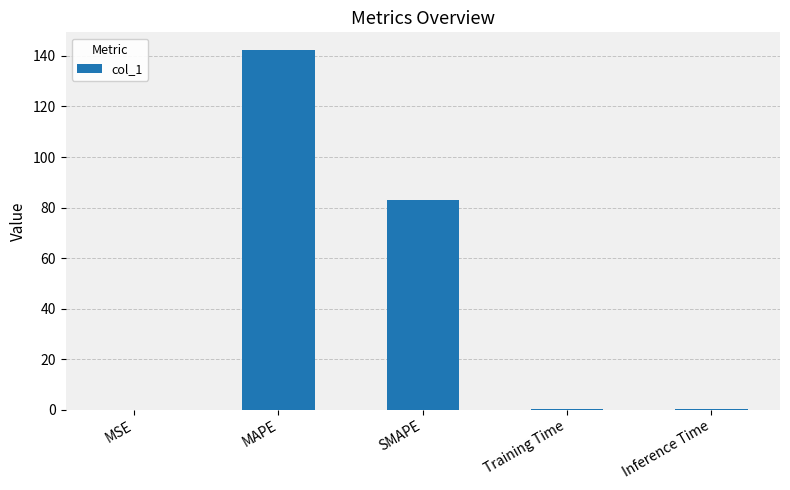

What is the average value?

45.2